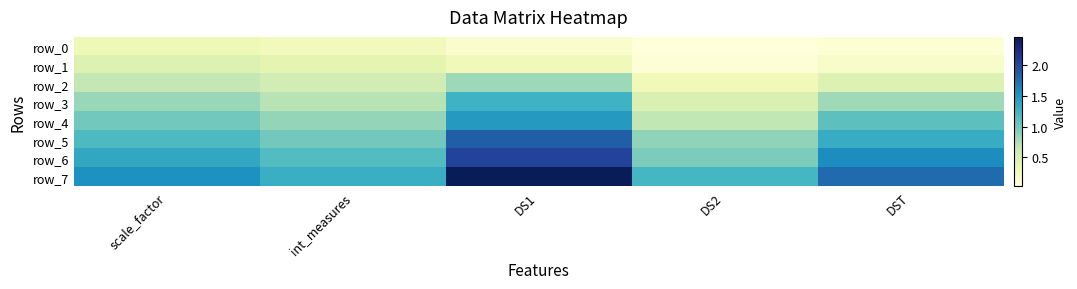

What is the difference between the second highest and second lowest values in the row_4 series?

0.3